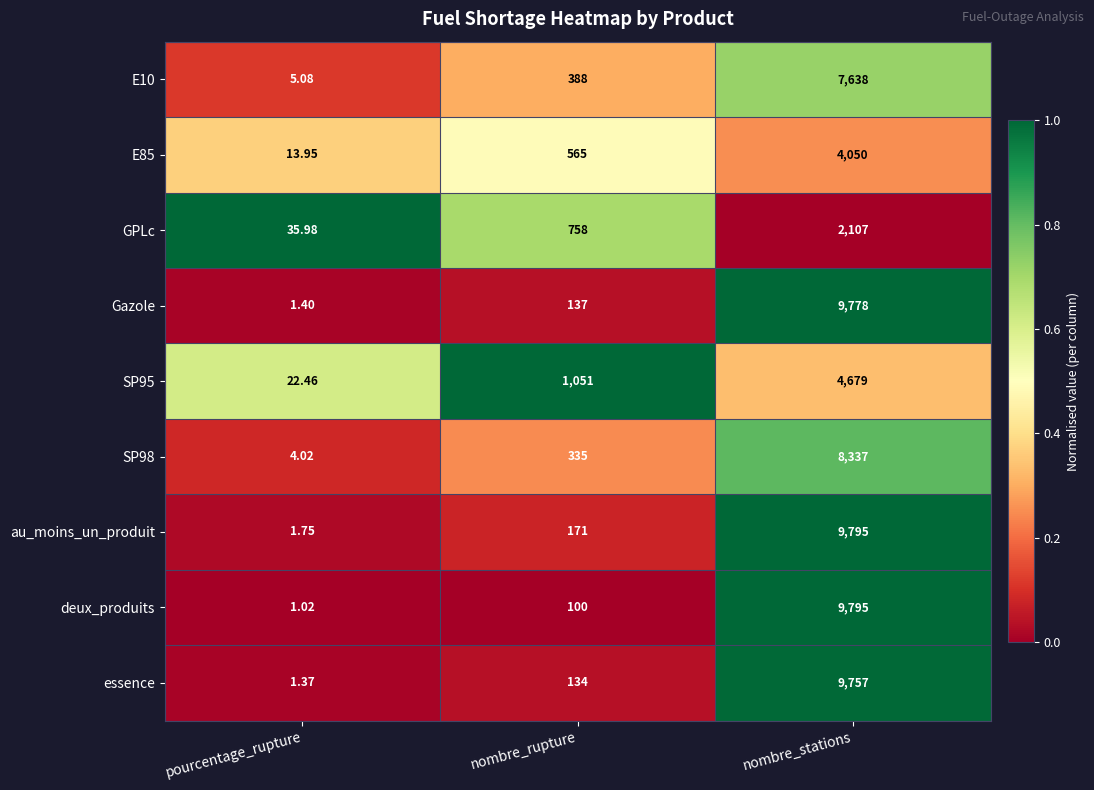

Is the value of deux_produits at nombre_stations greater than the value of Gazole at pourcentage_rupture?

Yes